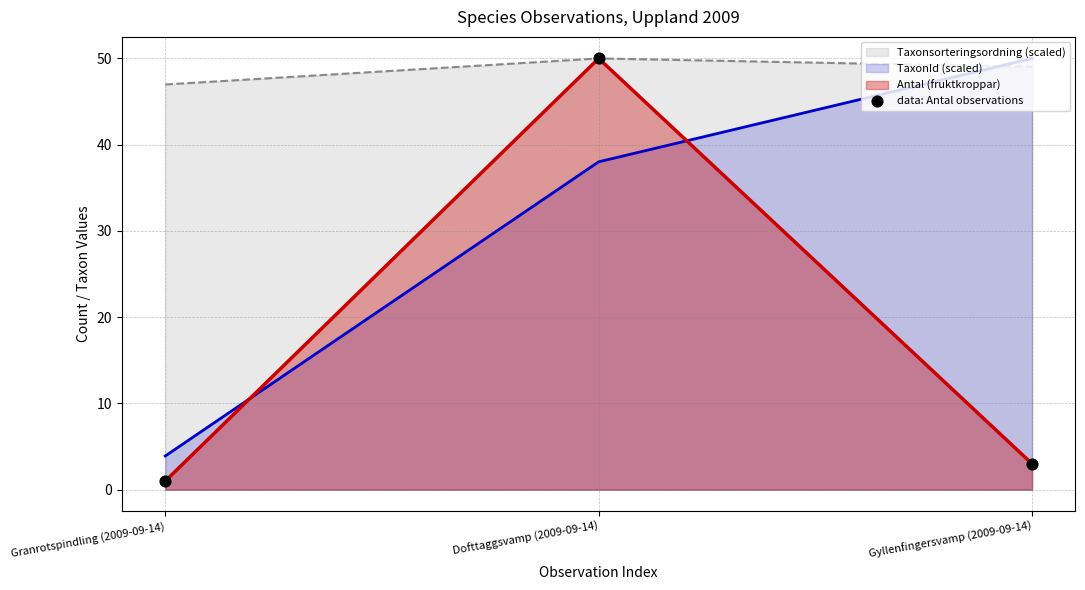

Which has a higher value, Gyllenfingersvamp (2009-09-14) or Dofttaggsvamp (2009-09-14)?

Dofttaggsvamp (2009-09-14)